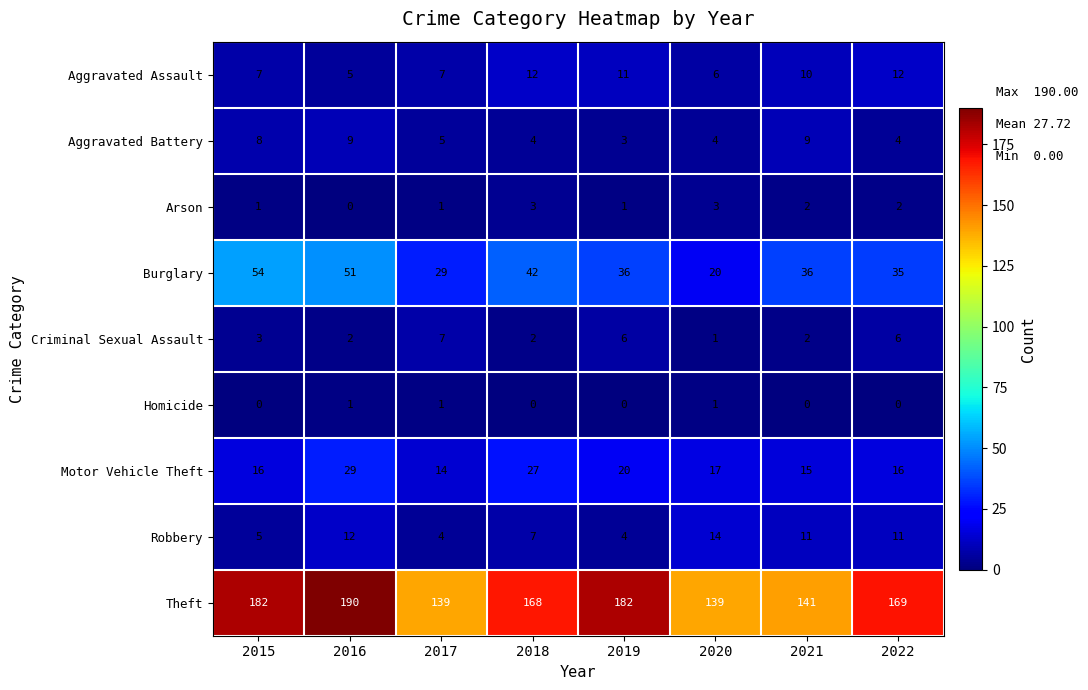

Where is Robbery nearest to the value 9?

2018